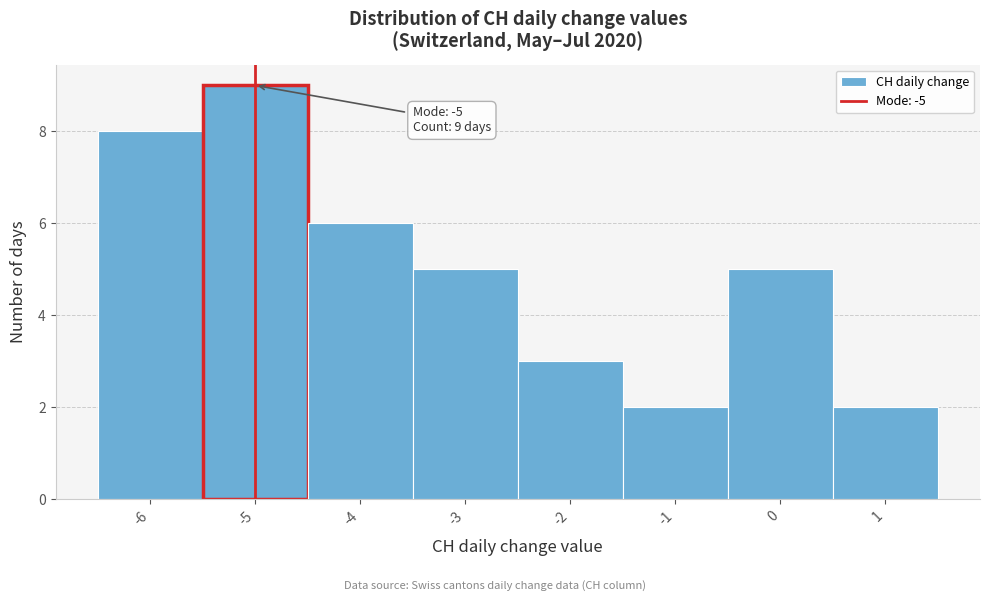

Which range on the x-axis has the tallest bar?

-5.5 to -4.5